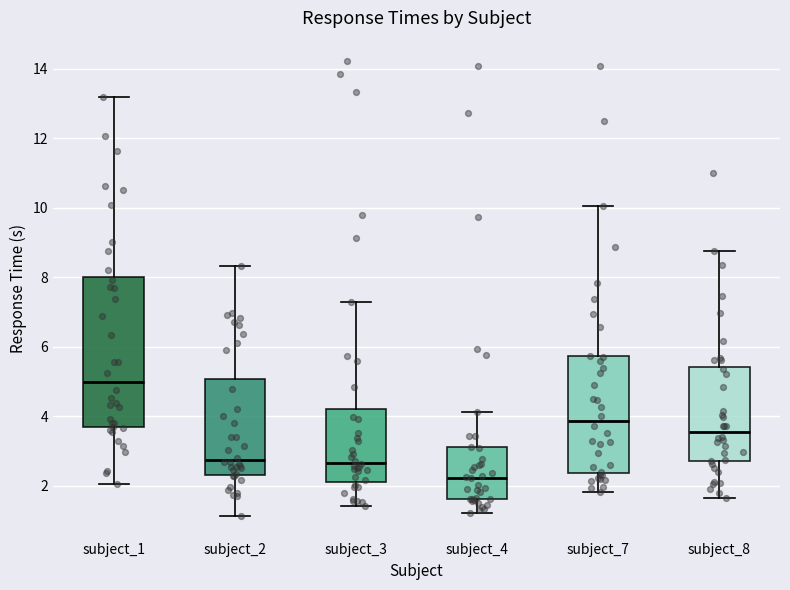

Which box is the tallest, from its lower edge to its upper edge?

subject_1